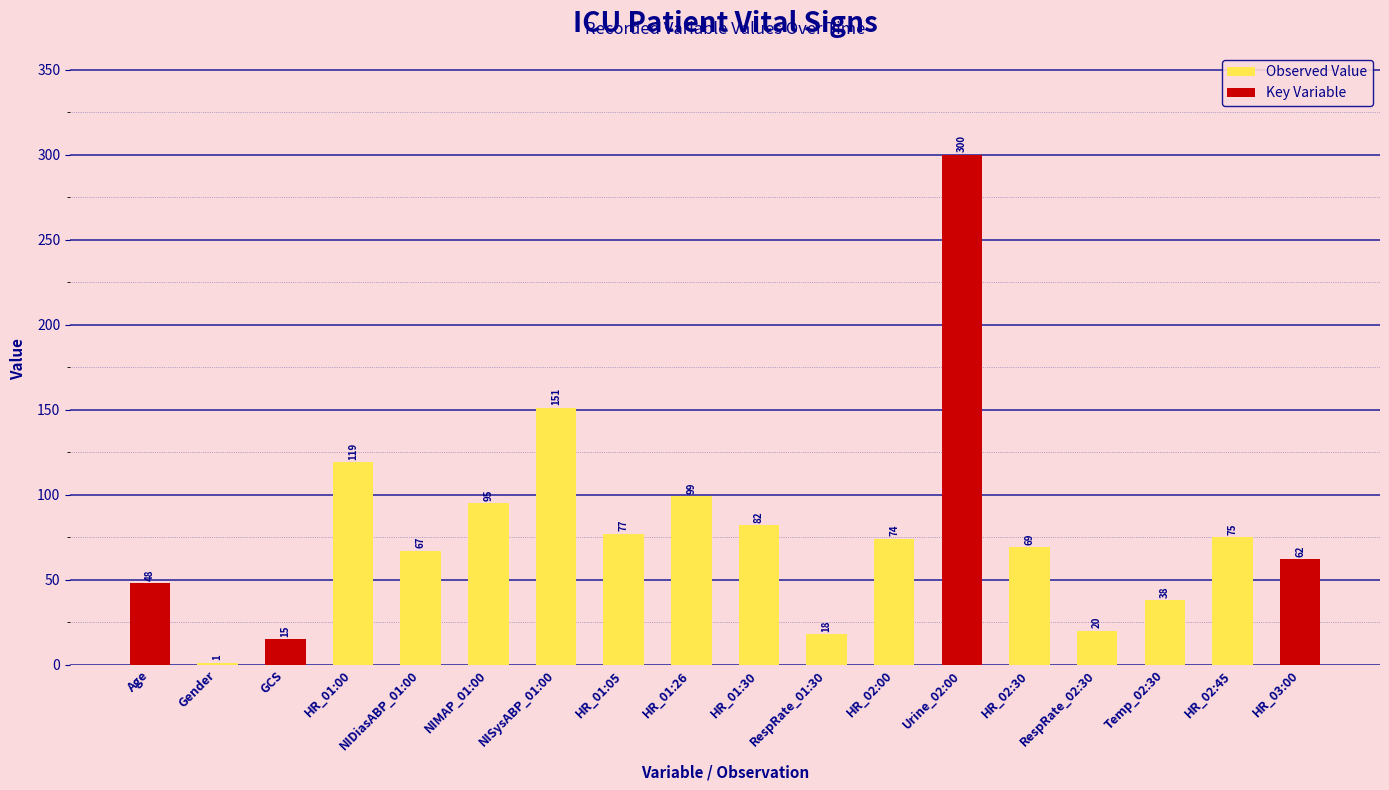

What is the maximum value shown in the chart?

300.0